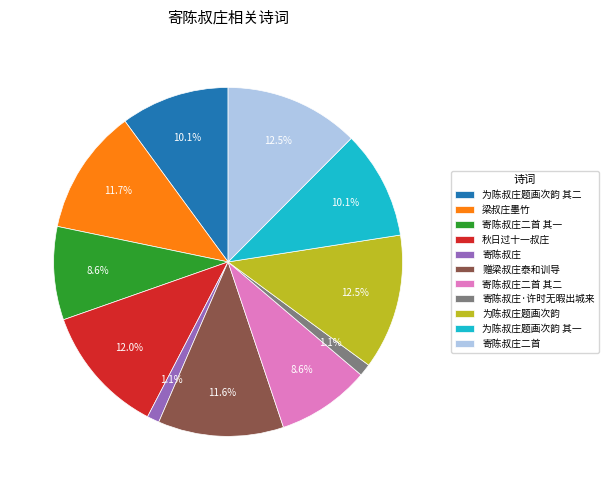

Combined, do 寄陈叔庄二首 其二 and 寄陈叔庄二首 account for over 50%?

No